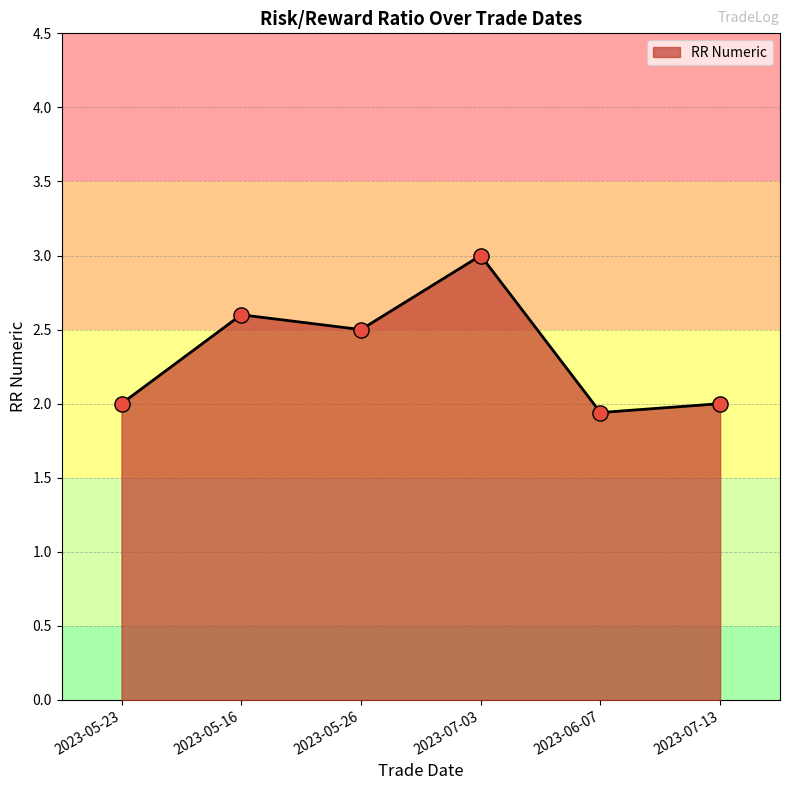

What is the ratio of the value at 2023-07-13 to the value at 2023-07-03?

0.7